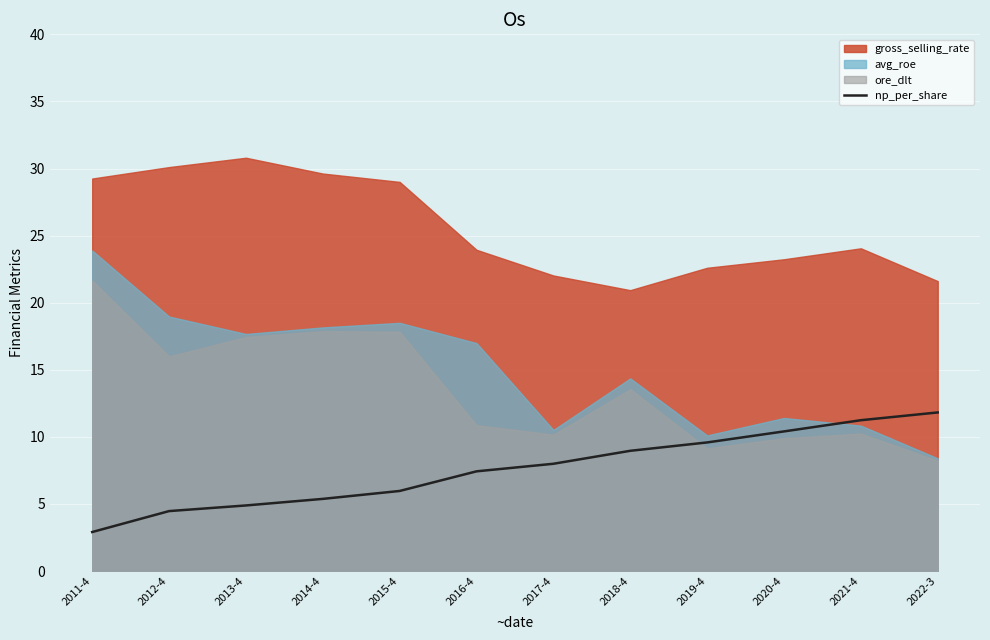

At which label does np_per_share first exceed 7?

2016-4